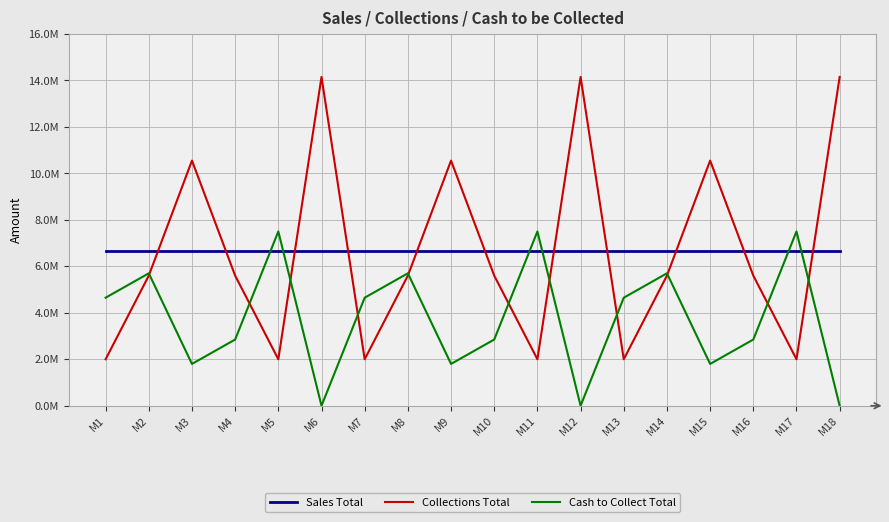

What are all the series names shown in the legend?

Sales Total, Collections Total, Cash to Collect Total